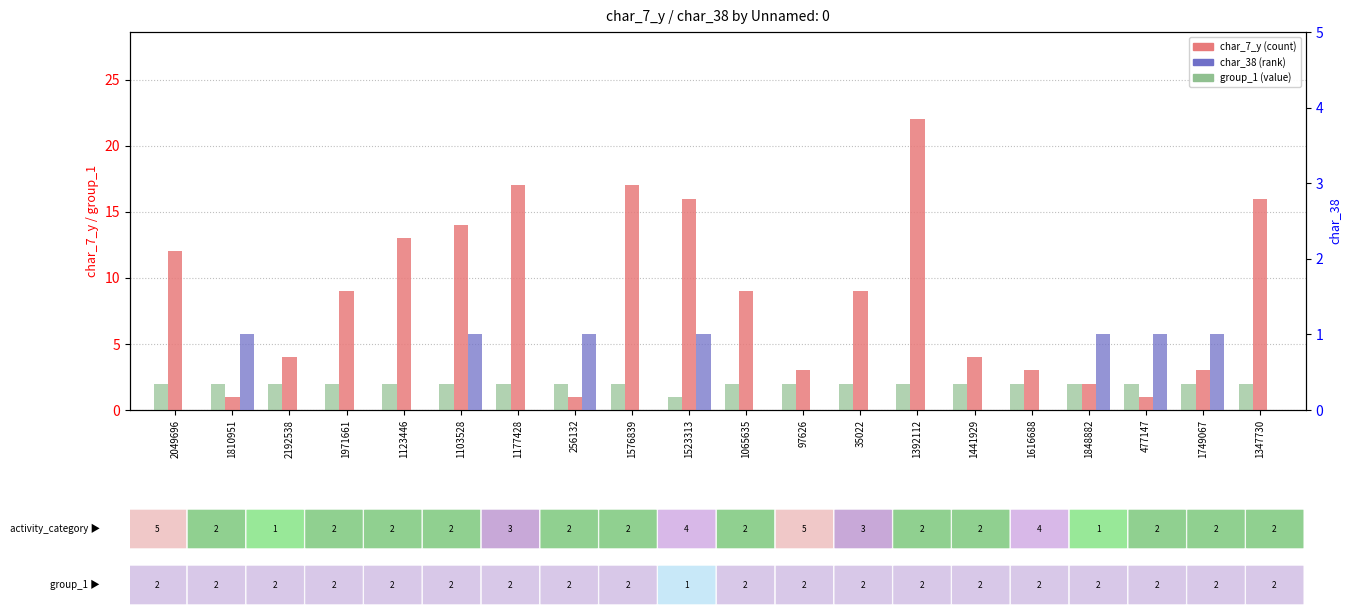

Read the group_1 (value) value at 1848882.

2